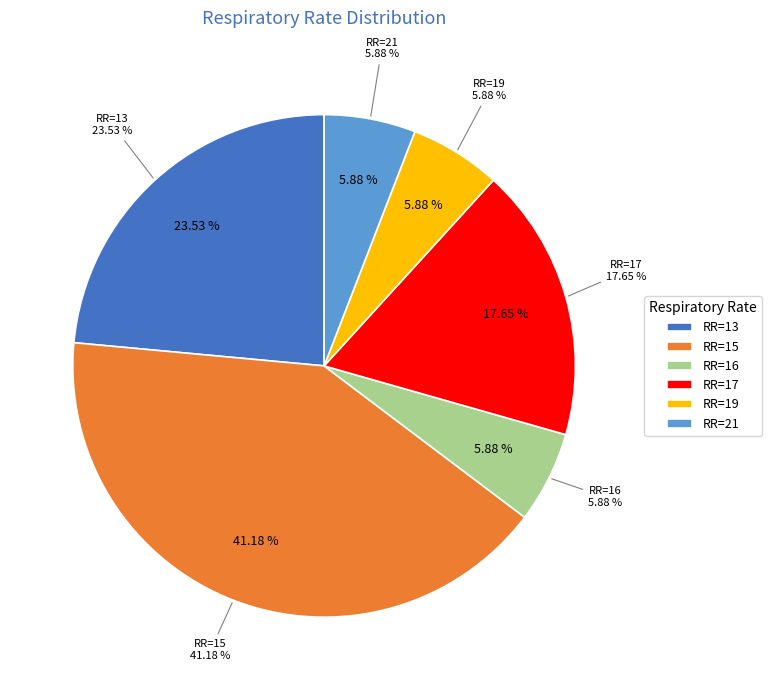

Does any single category account for the majority?

No